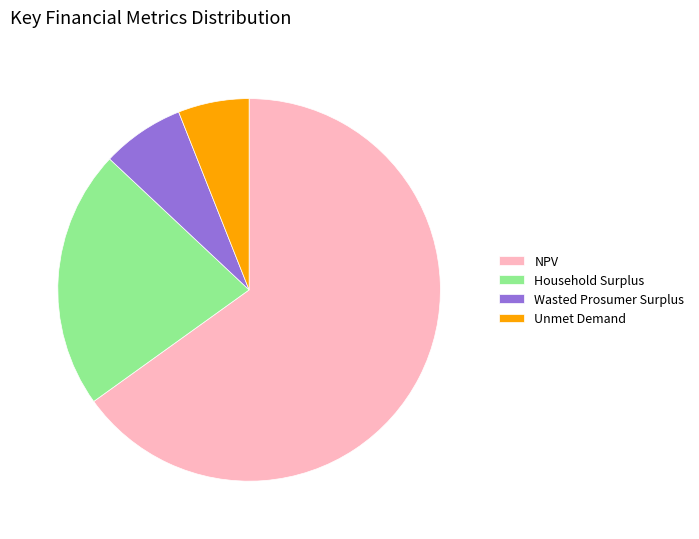

Which slice is the smallest?

Unmet Demand